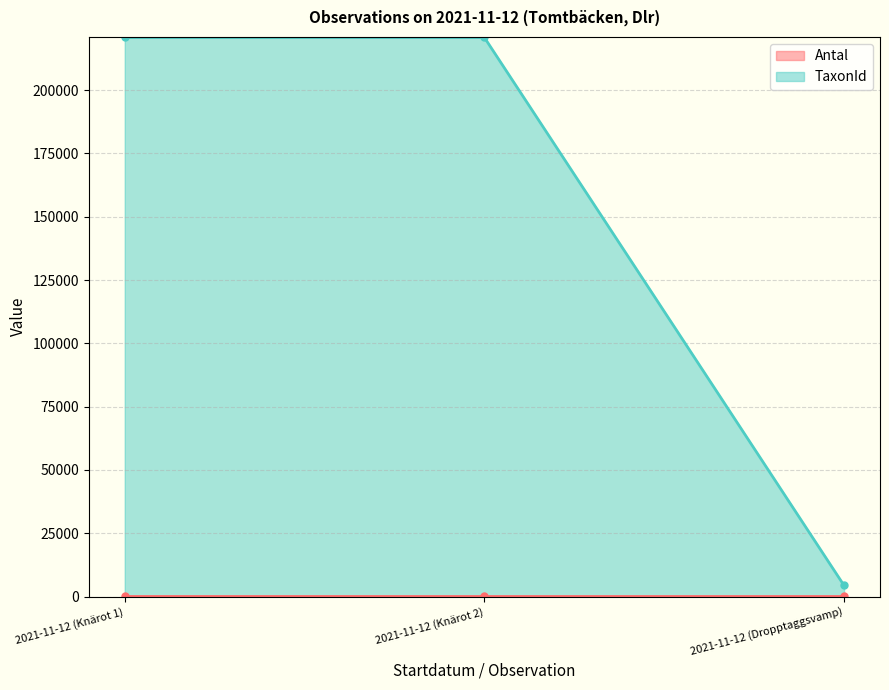

Rank the categories by TaxonId value from lowest to highest.

2021-11-12 (Dropptaggsvamp), 2021-11-12 (Knärot 1), 2021-11-12 (Knärot 2)